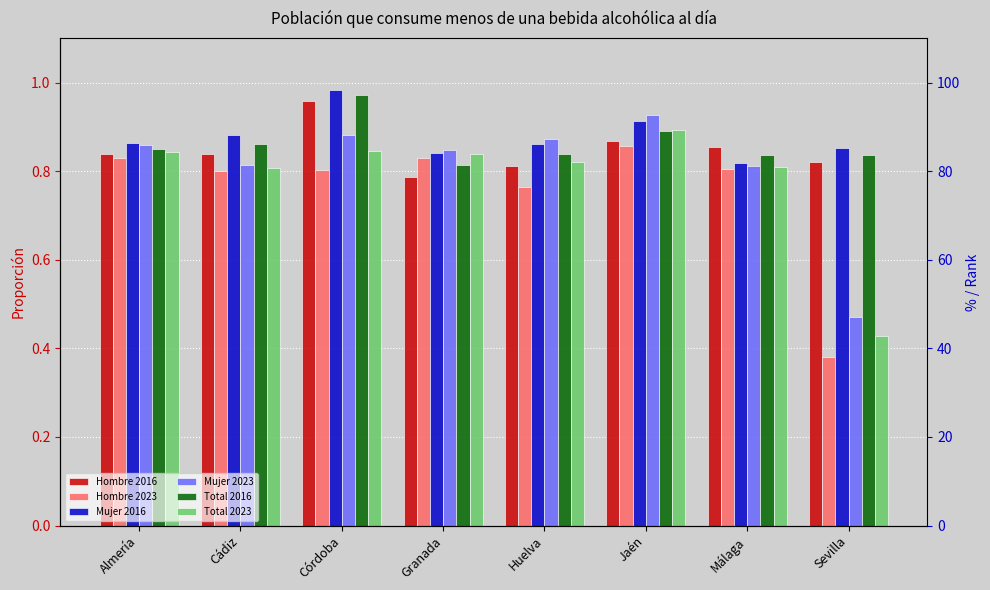

What is the minimum value shown in the chart?

0.4